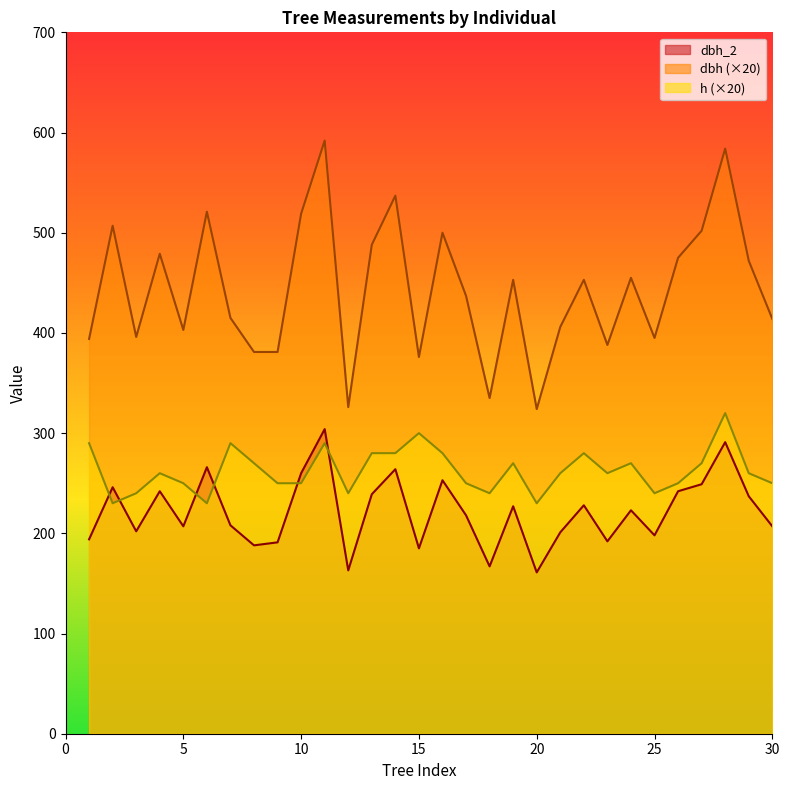

What is the difference between the maximum and minimum values in the h series?

90